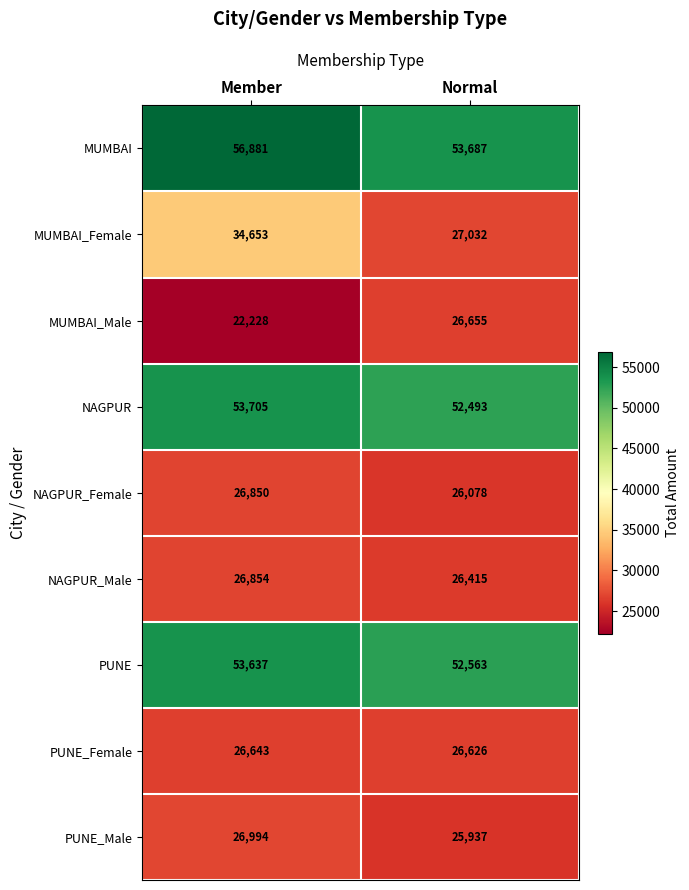

At which label does PUNE_Male reach its minimum?

Normal